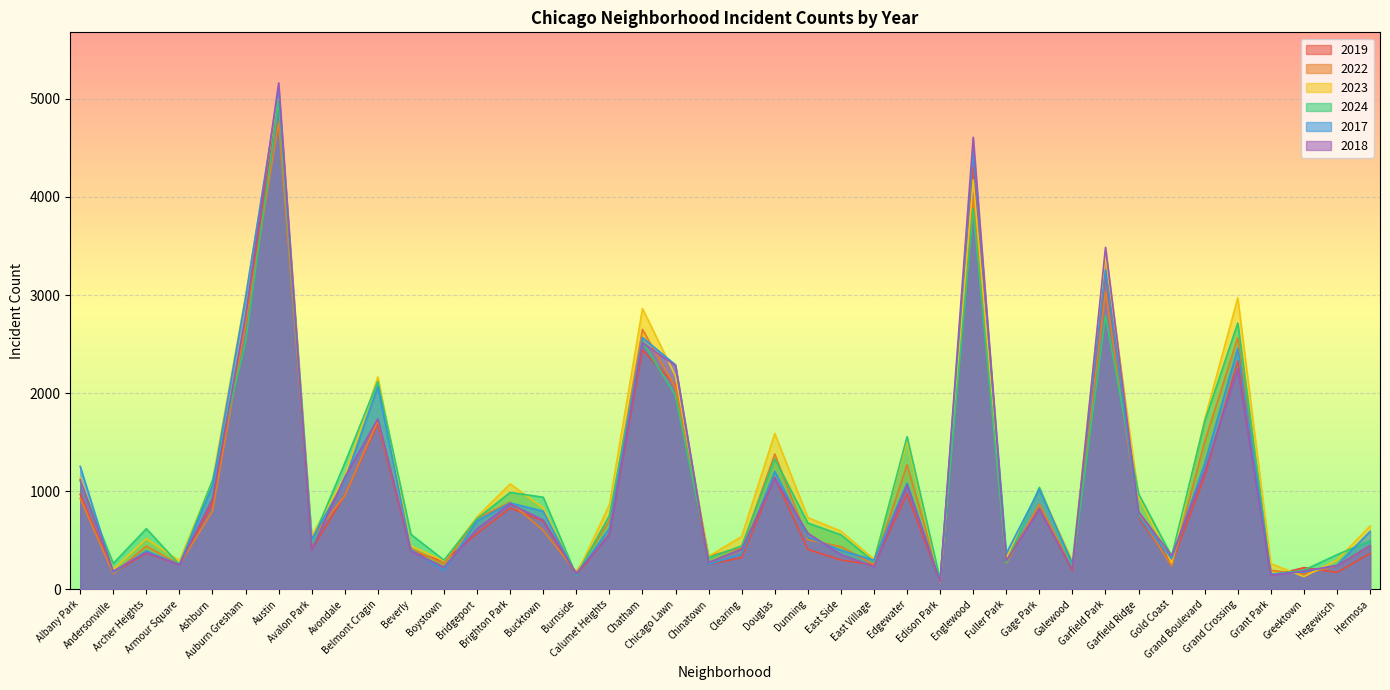

What is the difference between the maximum and minimum values in the 2019 series?

4931